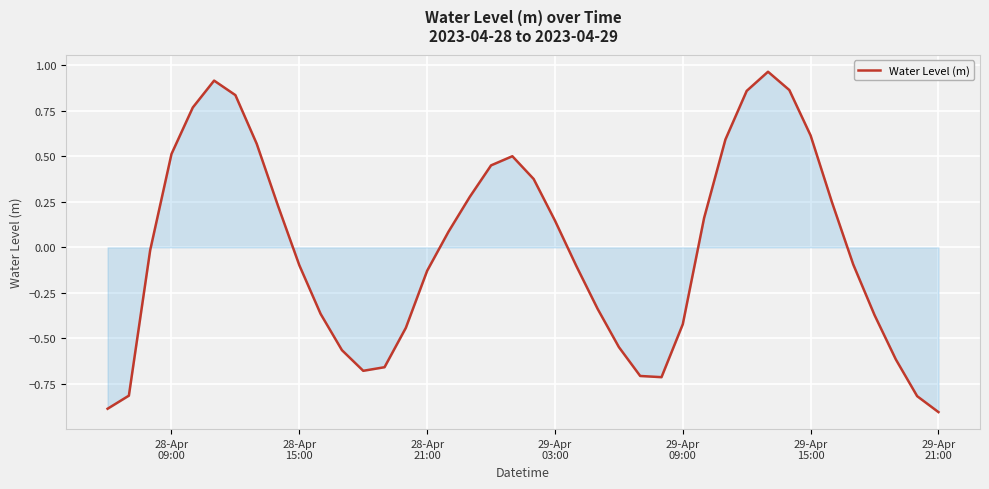

How many interior local peaks (higher than both neighbors) does the data have?

3